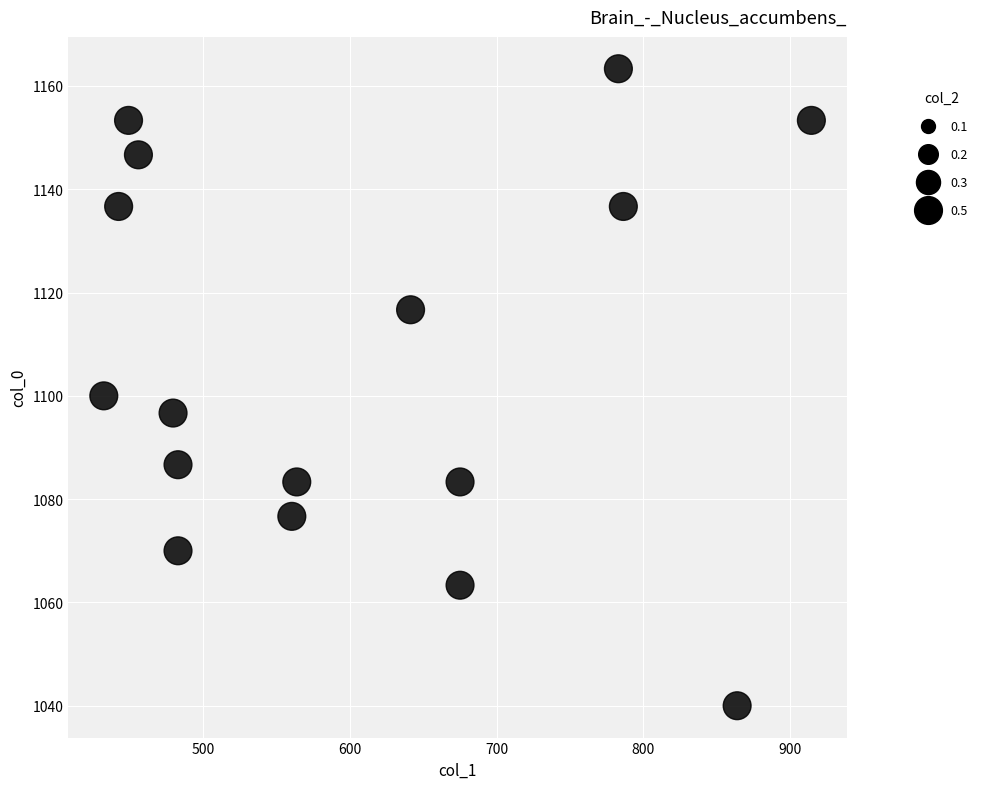

What is the range of Y values (max minus min)?

123.3